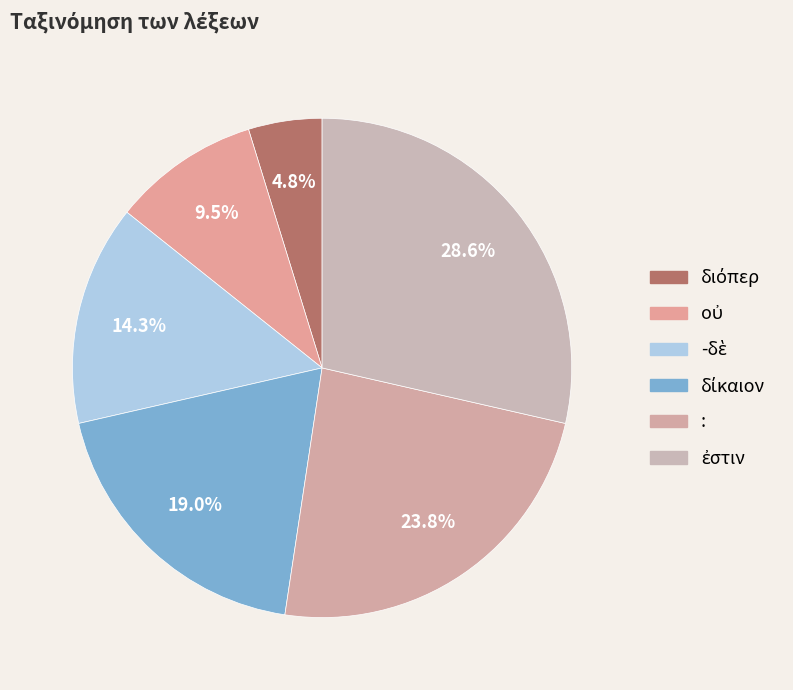

What percentage is the ἐστιν slice, to the nearest percent?

29%